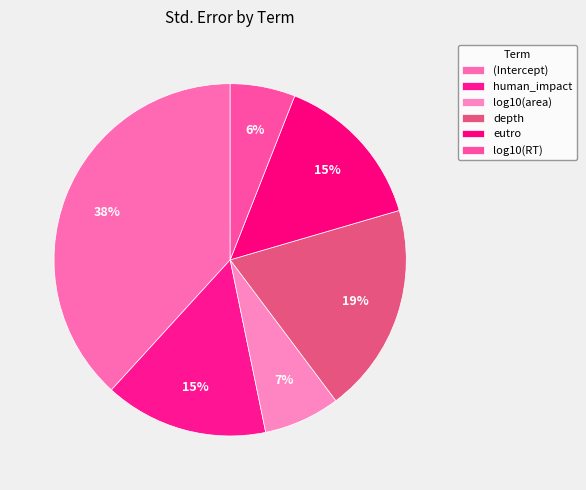

How many segments does this pie chart have?

6